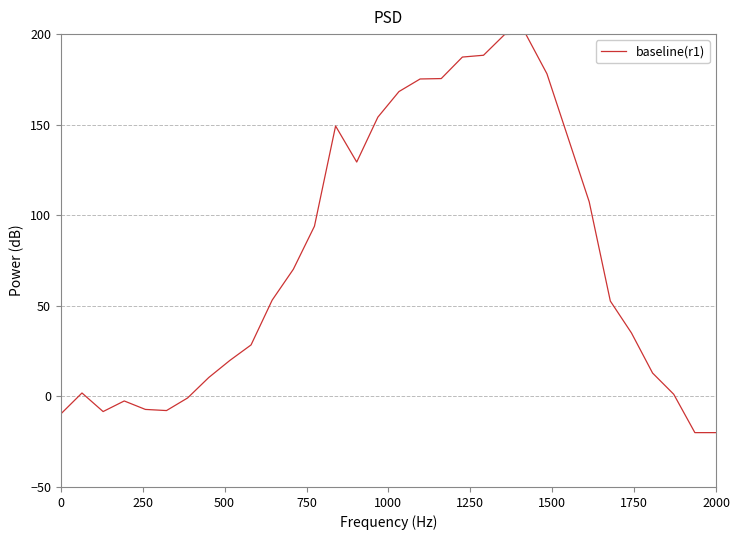

What is the difference between the maximum and minimum values?

220.0